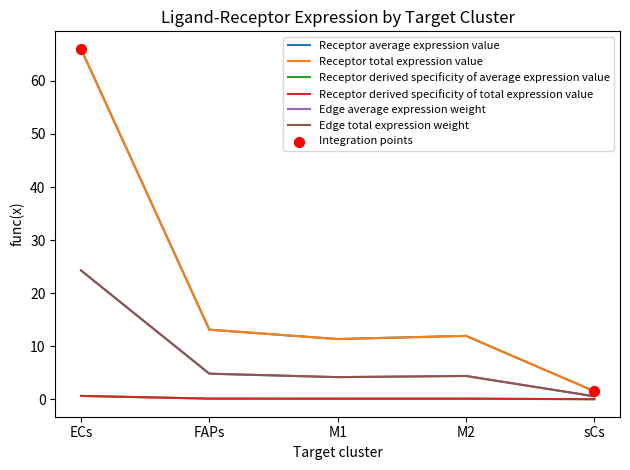

At how many categories does at least one series exceed 35?

1